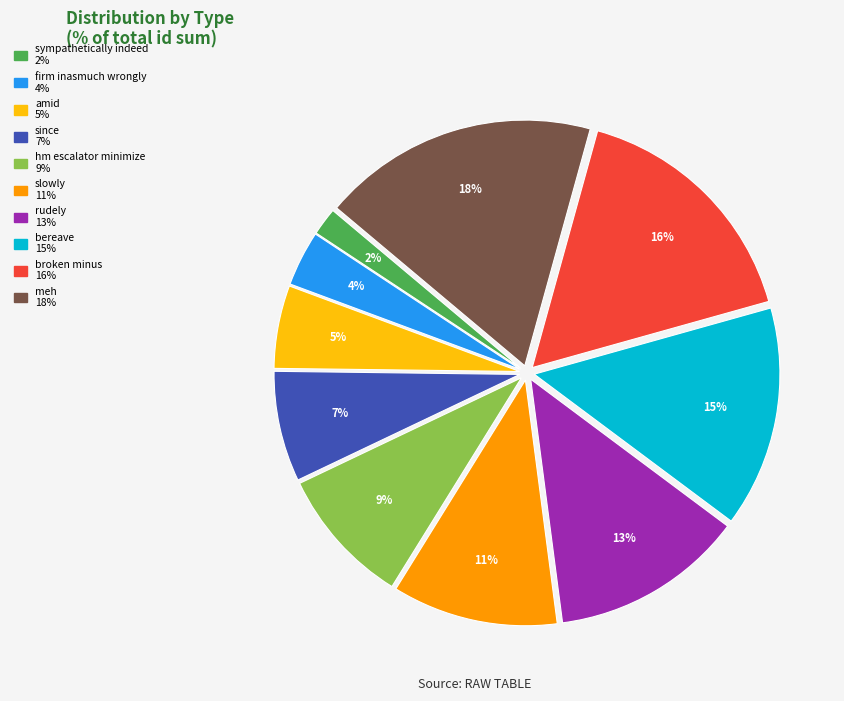

What is the largest slice in the pie chart?

meh